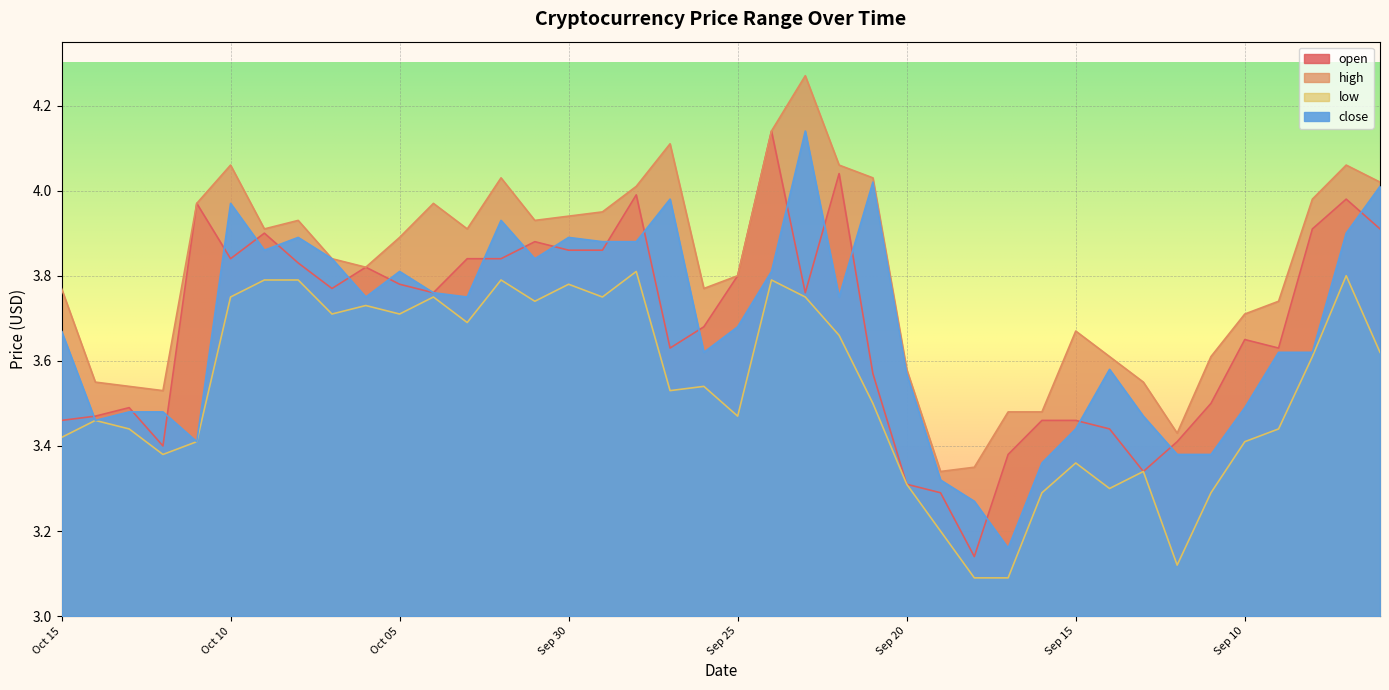

Is it true that low equals 3.7 at Oct 05?

True